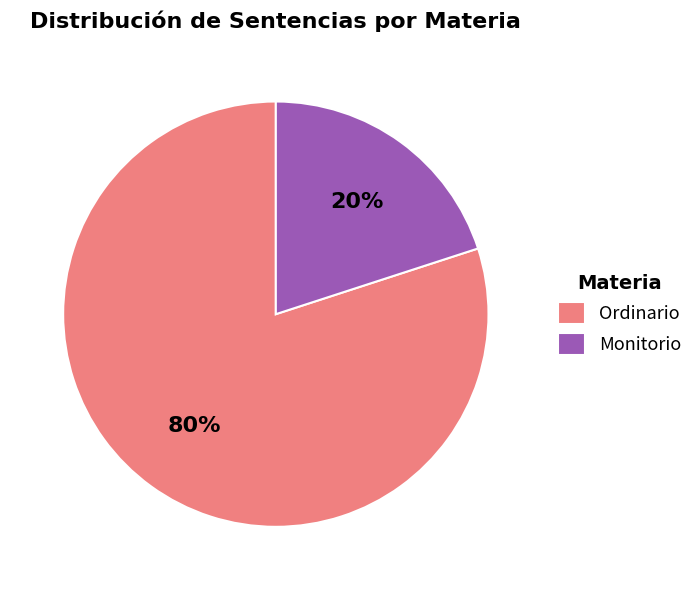

Which slice is the largest?

Ordinario